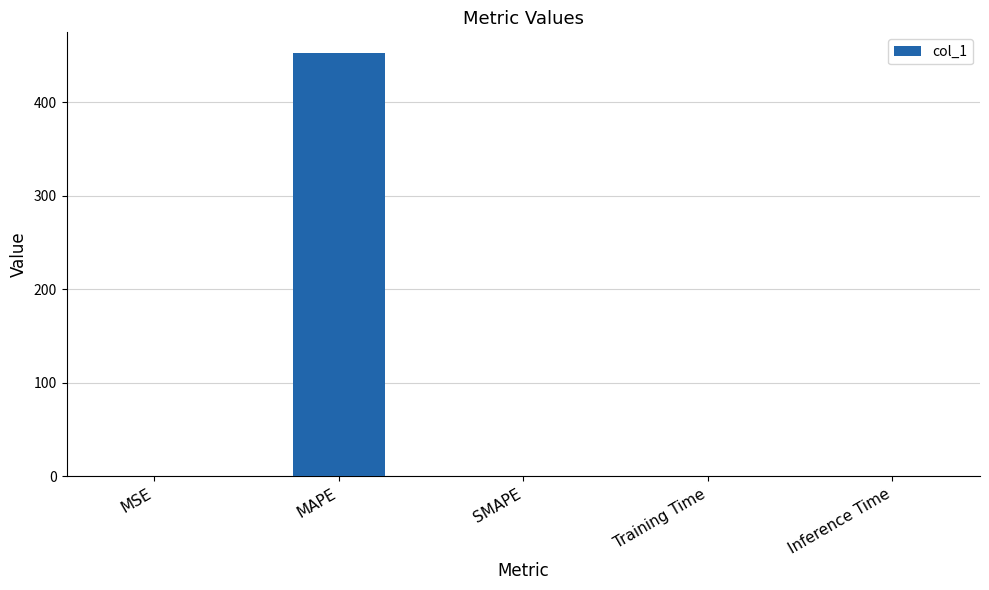

What is the difference between the values at SMAPE and Inference Time?

0.9